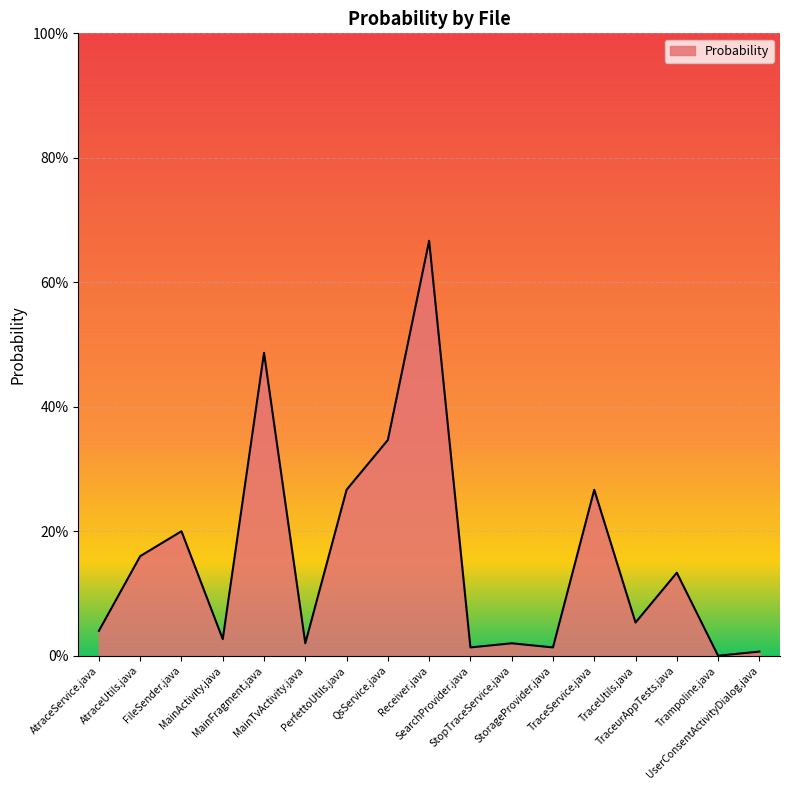

Is this an area chart (filled region under the line)?

Yes